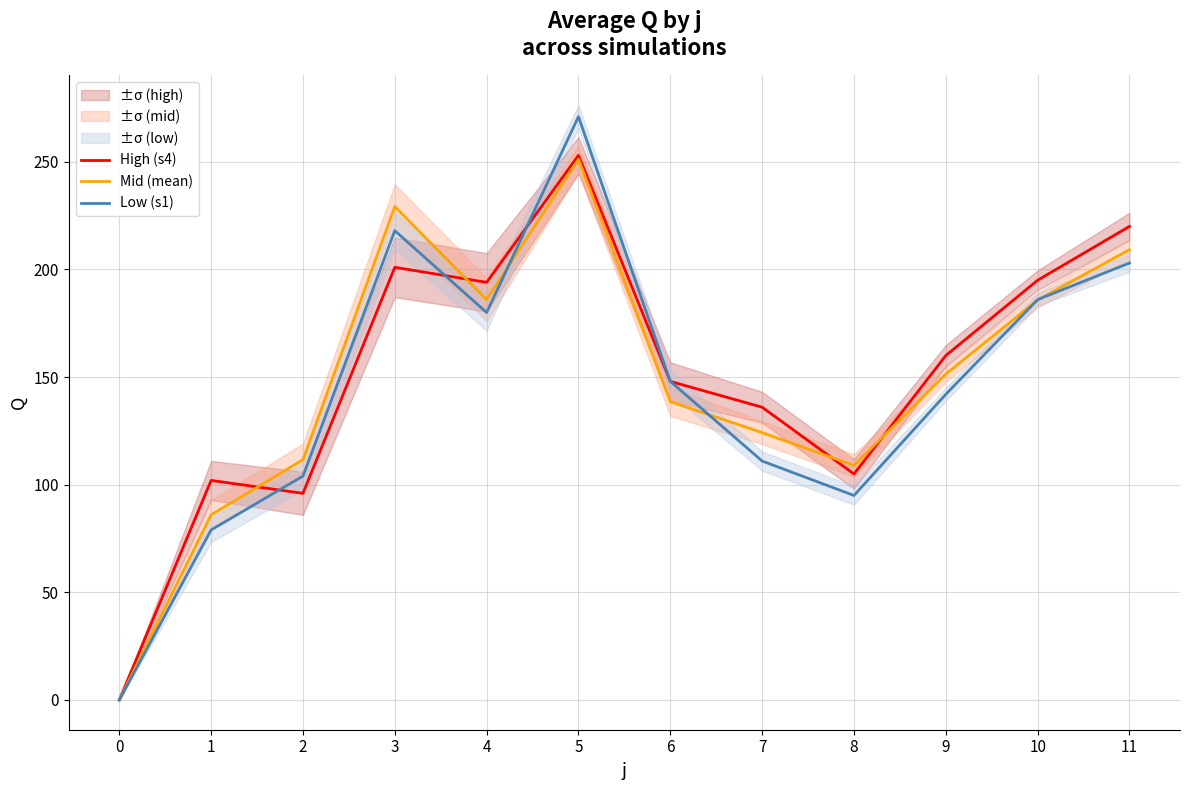

Is this an area chart (filled region under the line)?

No